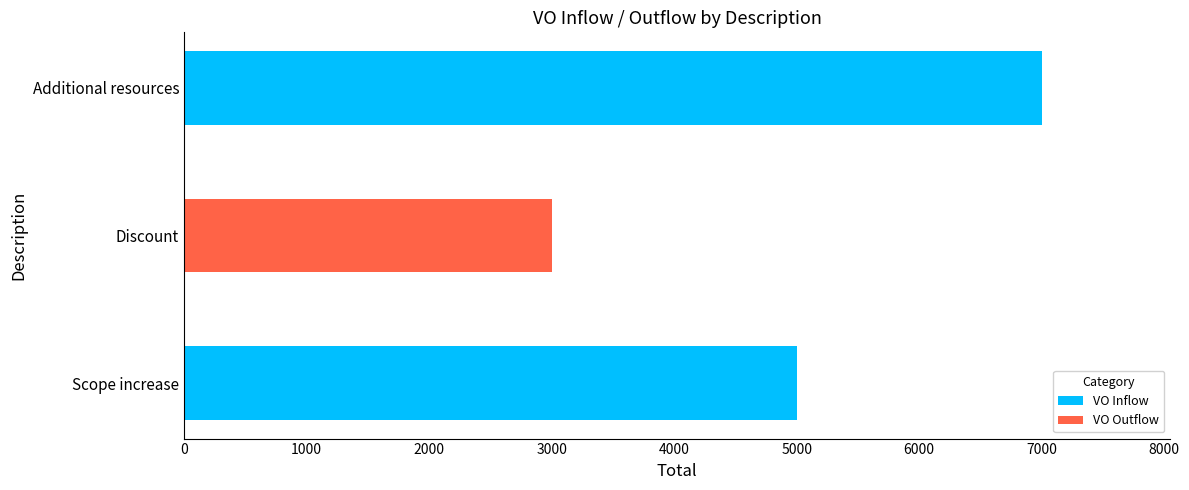

Is it true that VO Inflow equals 7000 at Additional resources?

True